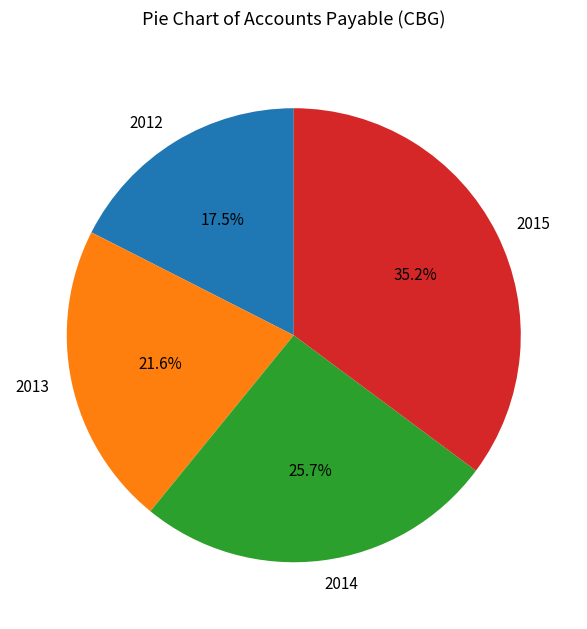

What is the smallest slice in the pie chart?

2012